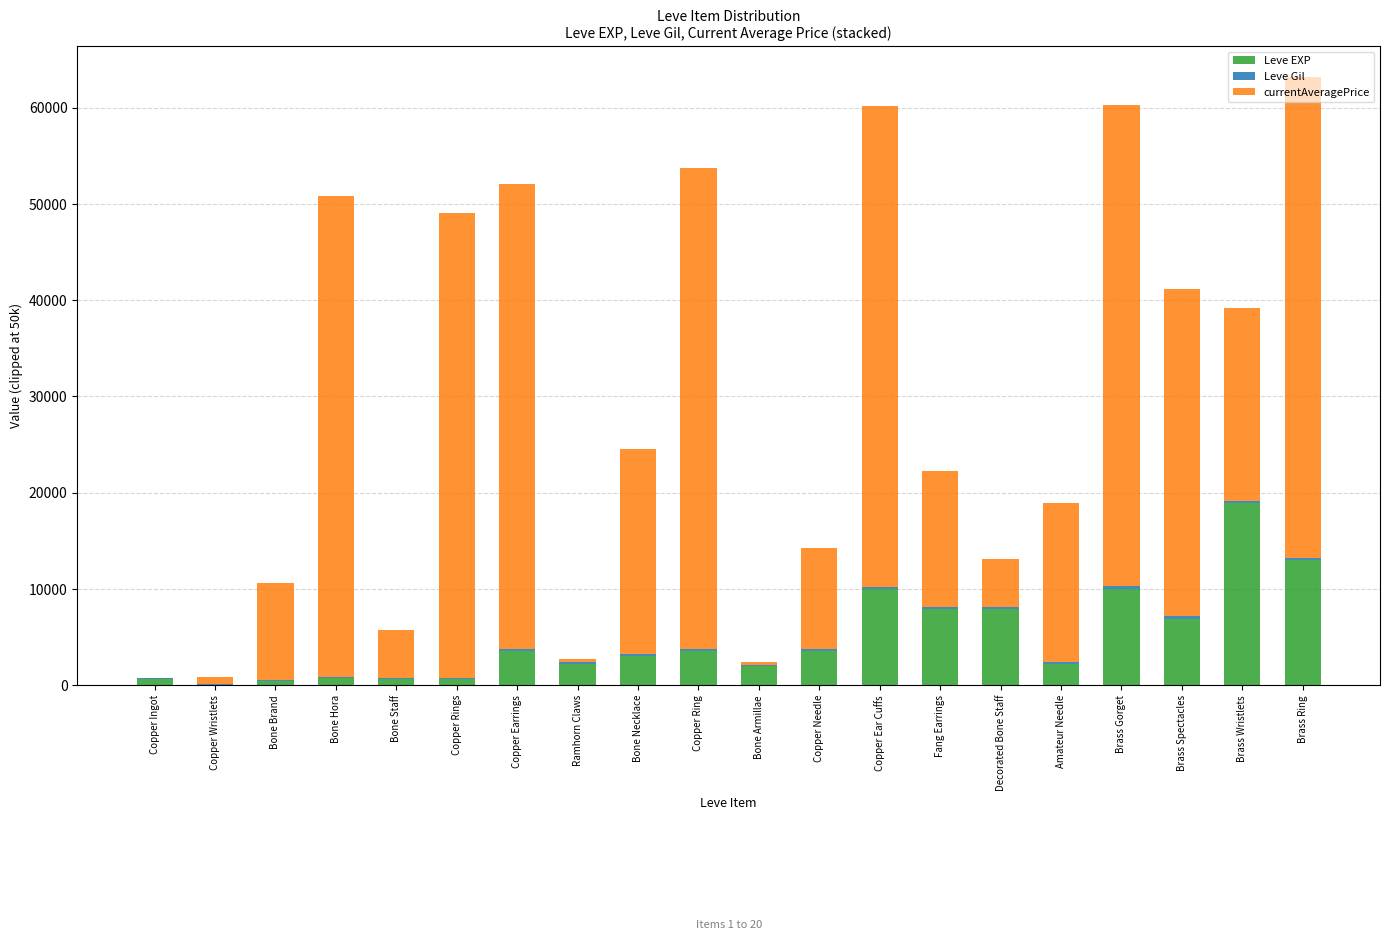

True or false: Leve EXP has a value of 3600 at Copper Earrings.

True